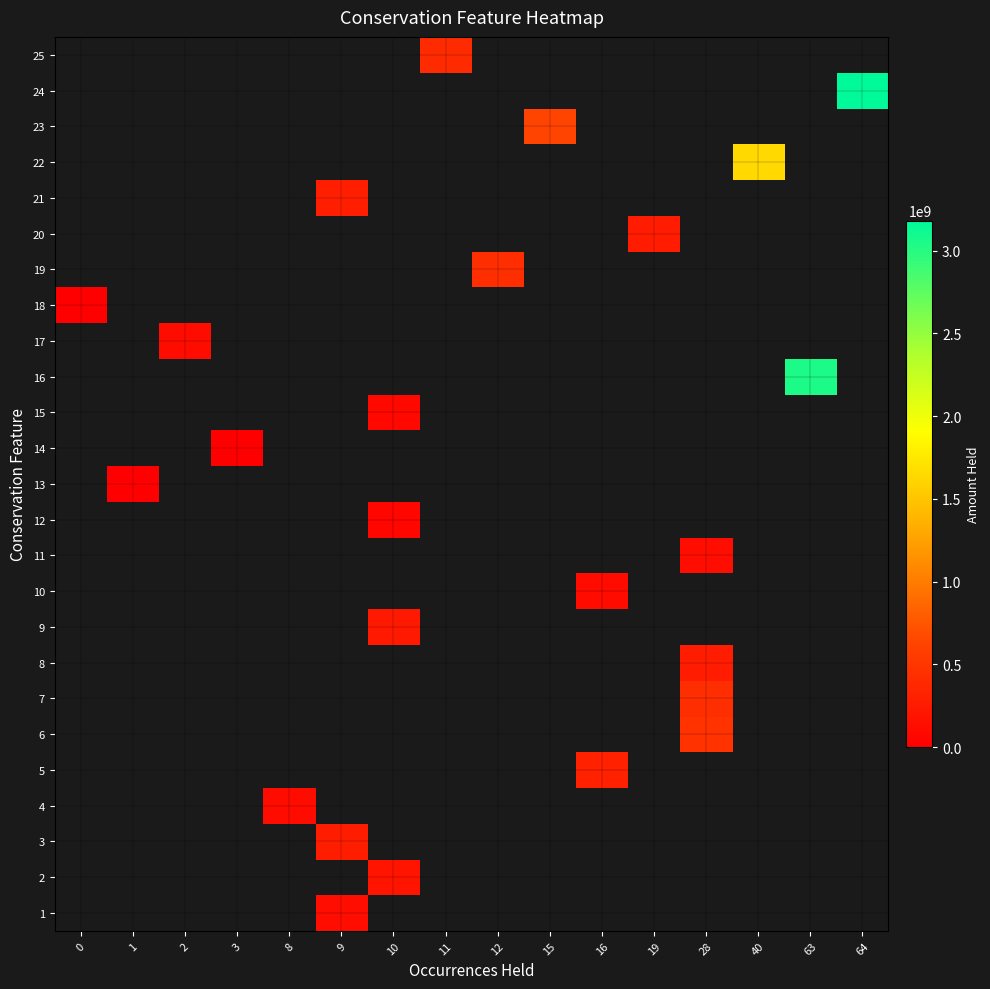

Count the number of data series in this chart.

25